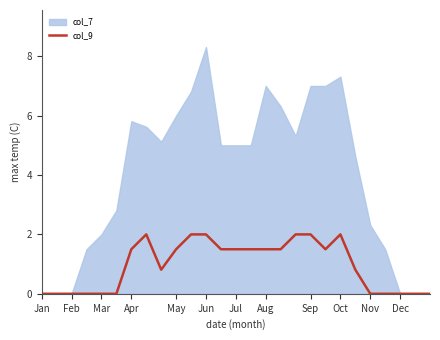

Which category has the lowest value across all series?

Jan